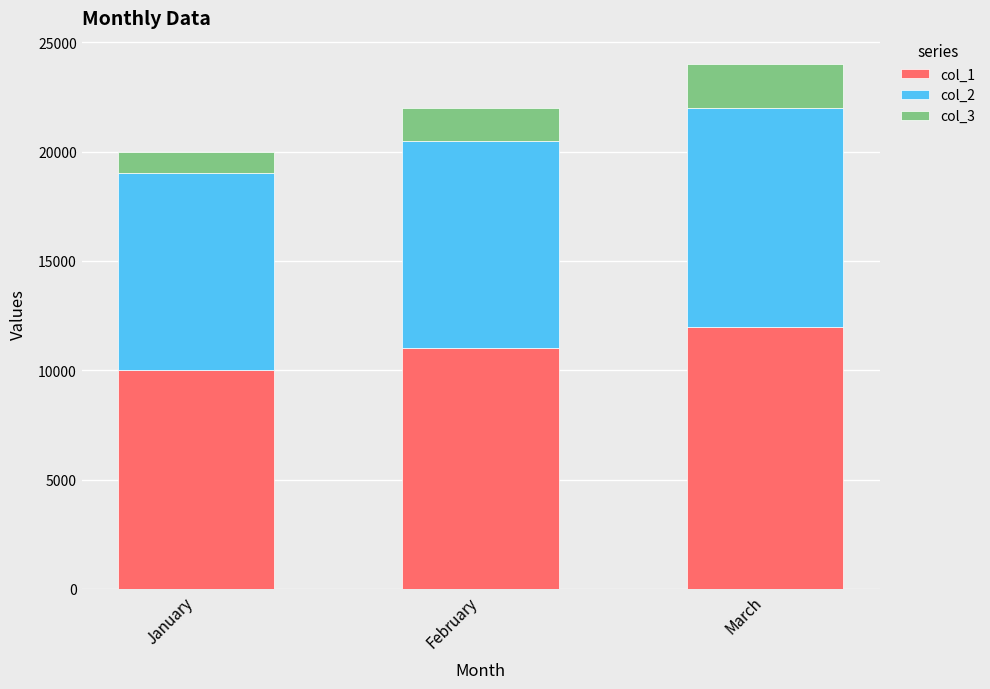

True or false: col_1 has a value of 10000 at January.

True